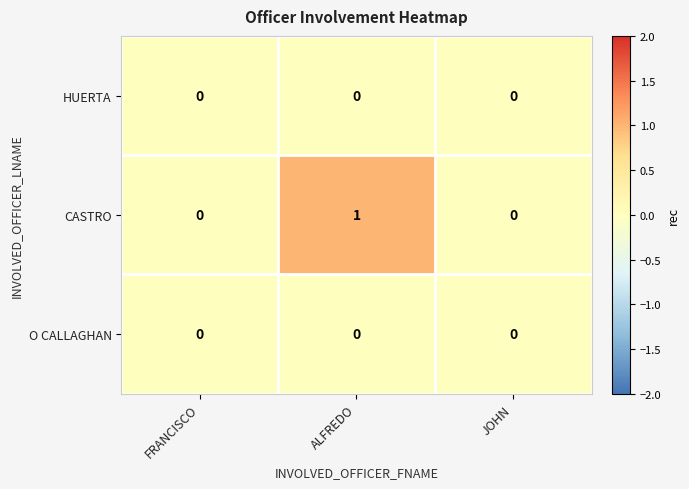

How many data points does each series have?

3